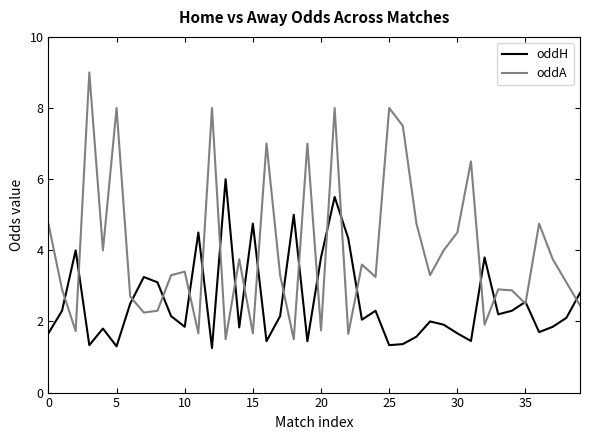

List the series in order of their peak value, highest first.

oddA, oddH